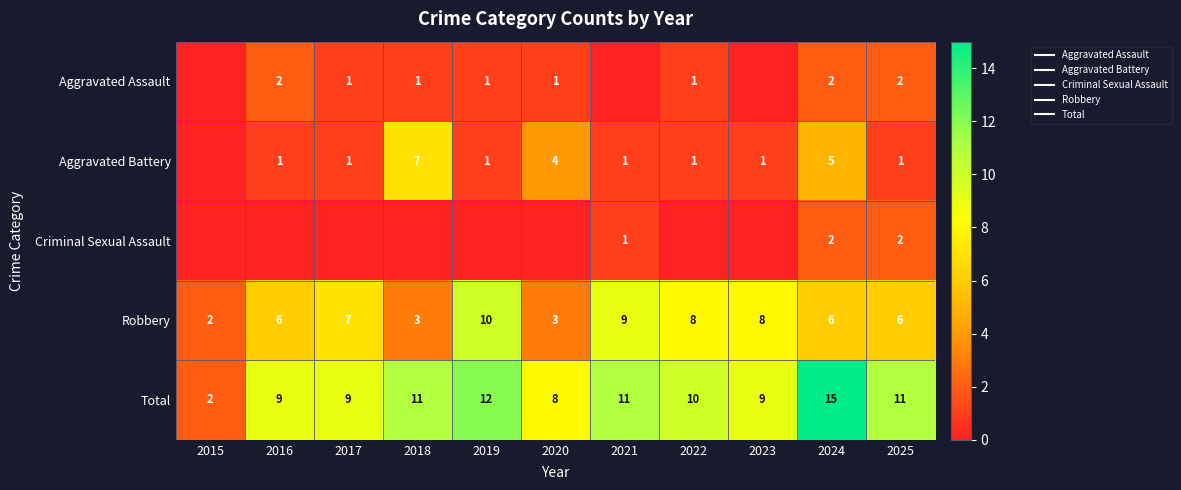

What is the difference between the Aggravated Assault values at 2024 and 2018?

1